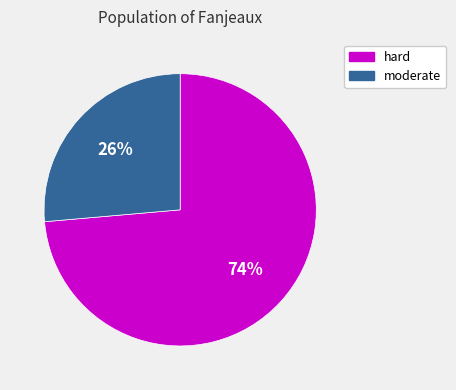

Between moderate and hard, which is larger?

hard